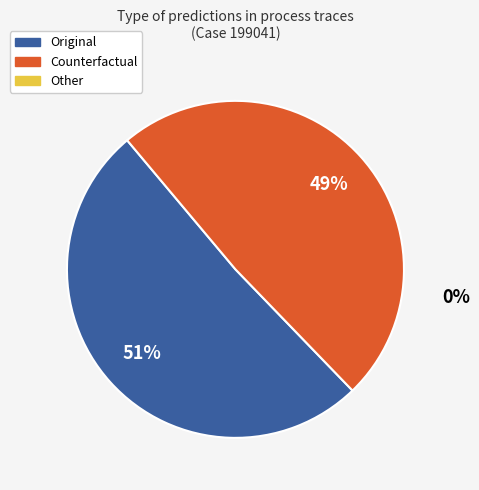

Is there any slice that represents more than half of the pie?

Yes